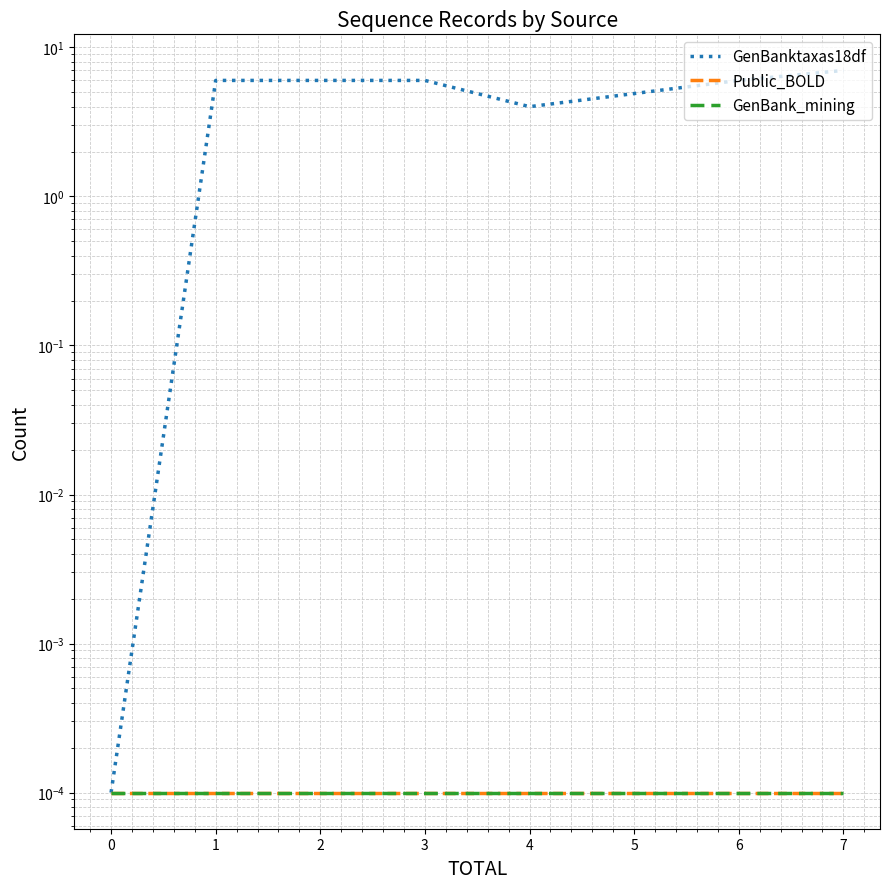

True or false: GenBanktaxas18df and GenBank_mining cross at least once.

False